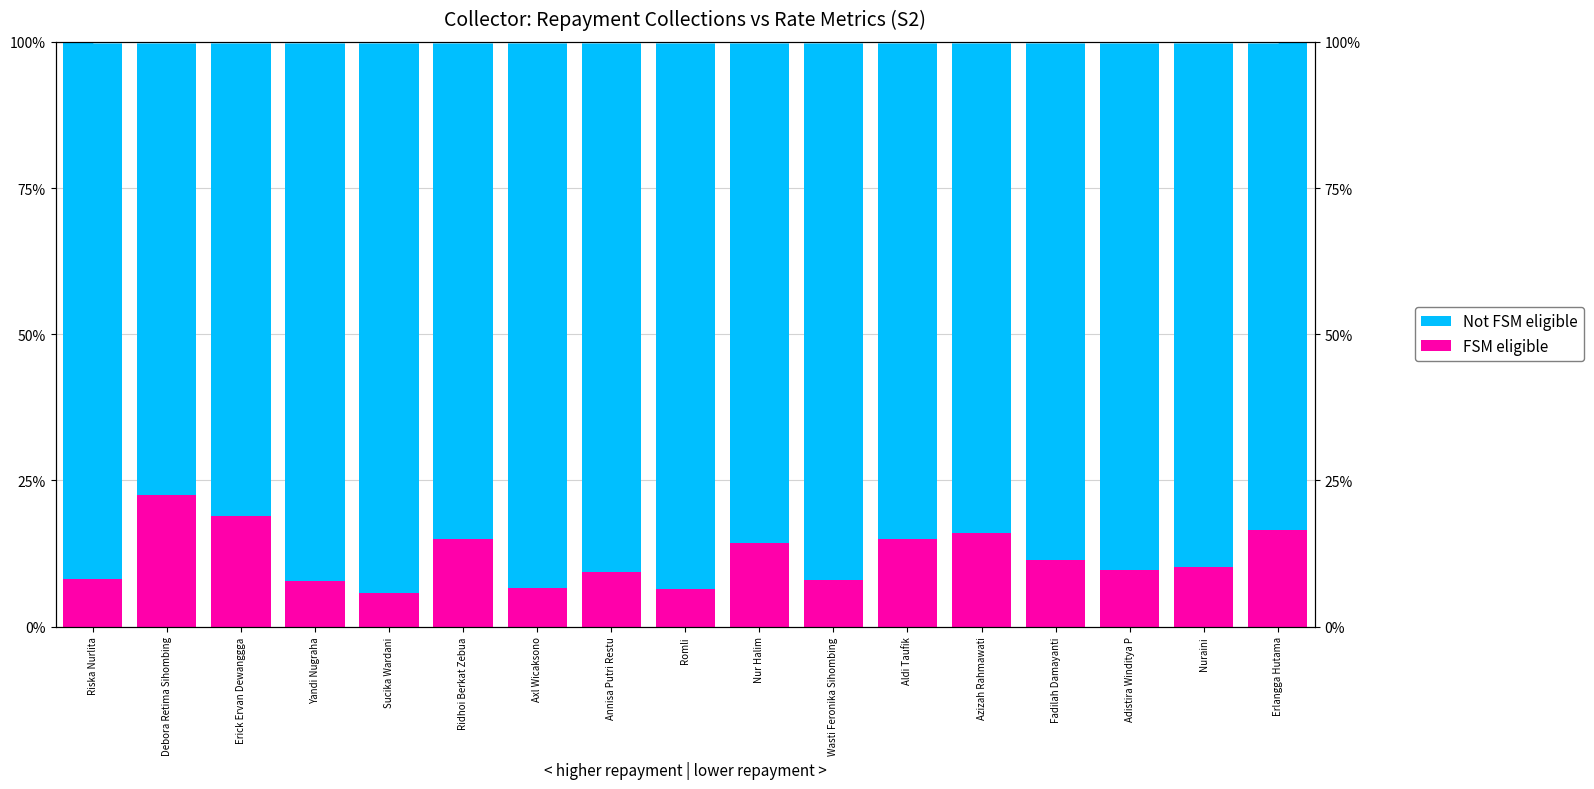

Which series changed the most between Erick Ervan Dewanggga and Erlangga Hutama?

Not FSM eligible